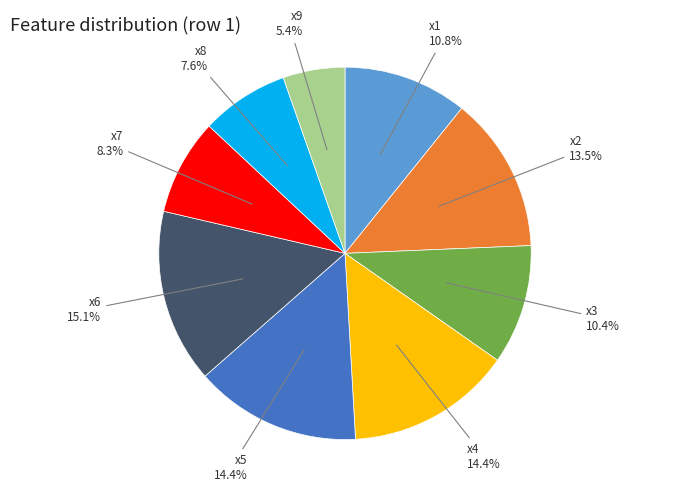

Does any single category account for the majority?

No